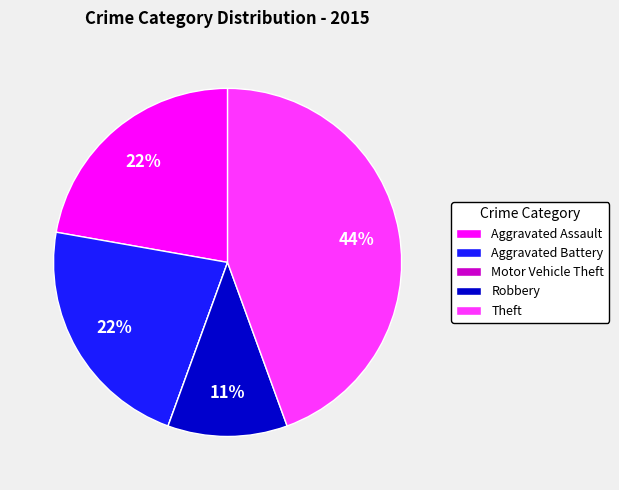

Combined, do Theft and Aggravated Assault account for over 50%?

Yes